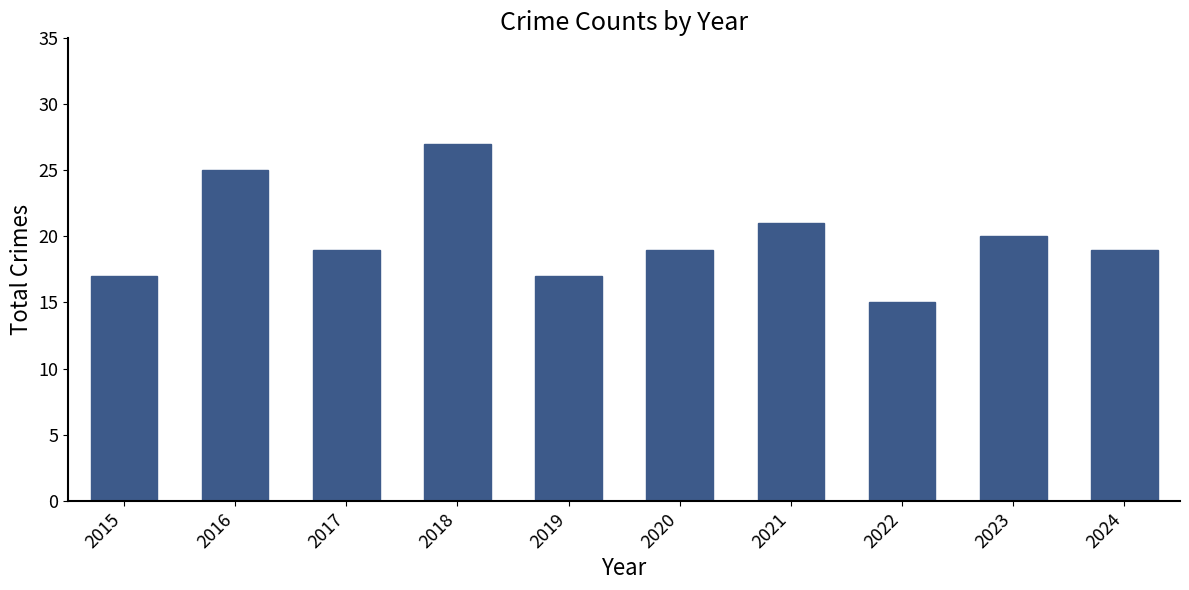

Count the number of data series in this chart.

1